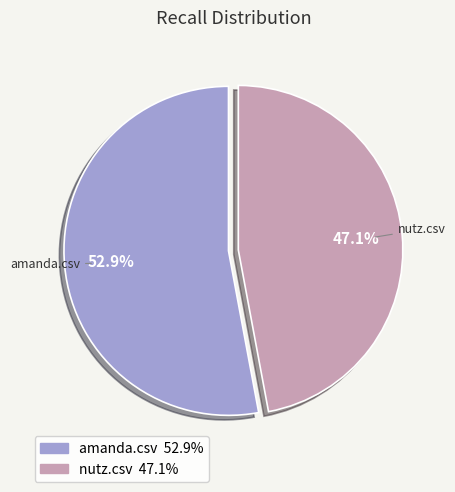

To the nearest percent, what is the combined percentage of nutz.csv and amanda.csv?

100%